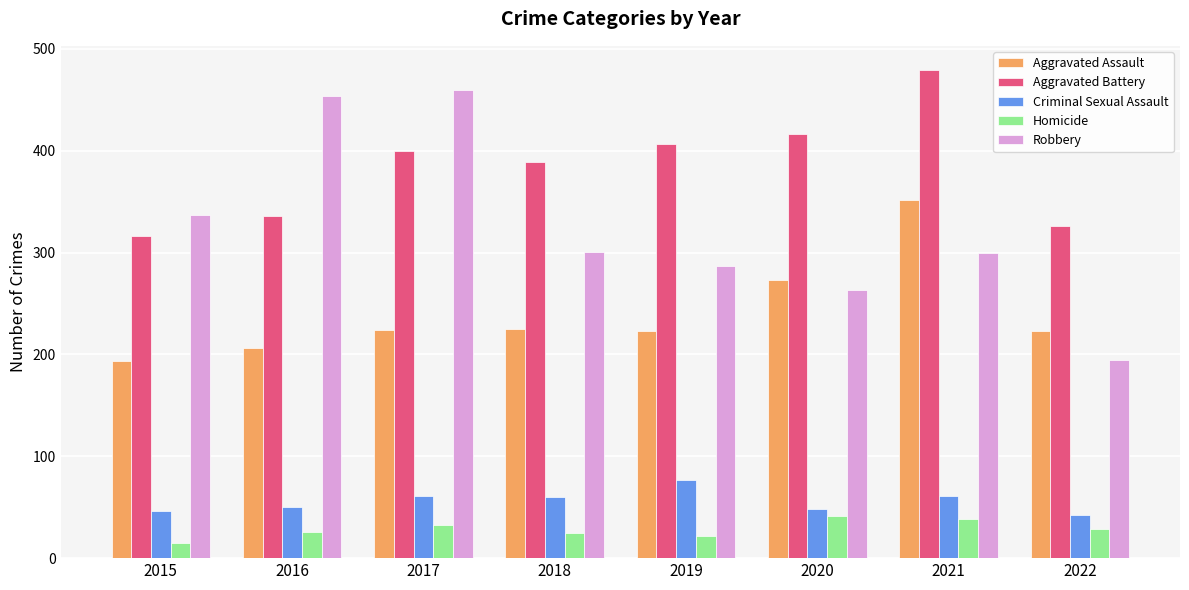

What is the difference between the highest and lowest values at 2018?

364